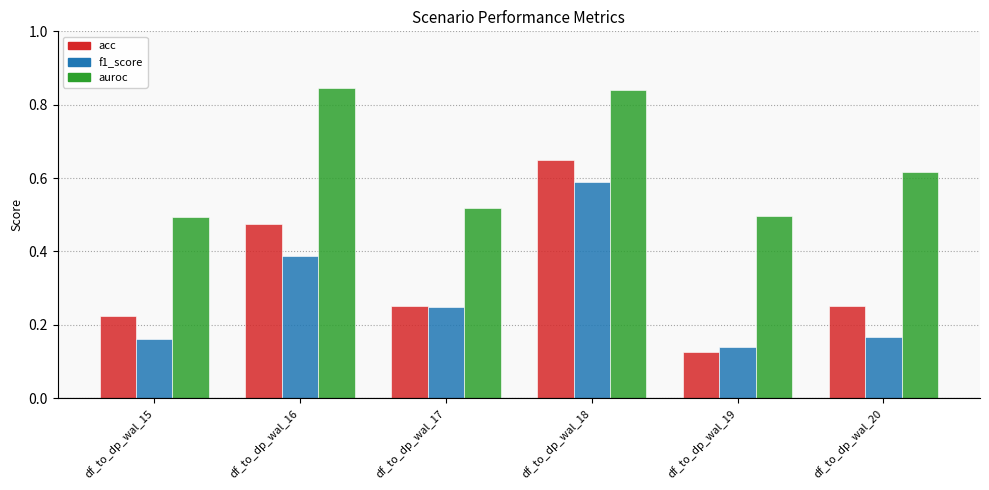

Is the value of auroc at df_to_dp_wal_19 greater than the value of f1_score at df_to_dp_wal_16?

Yes